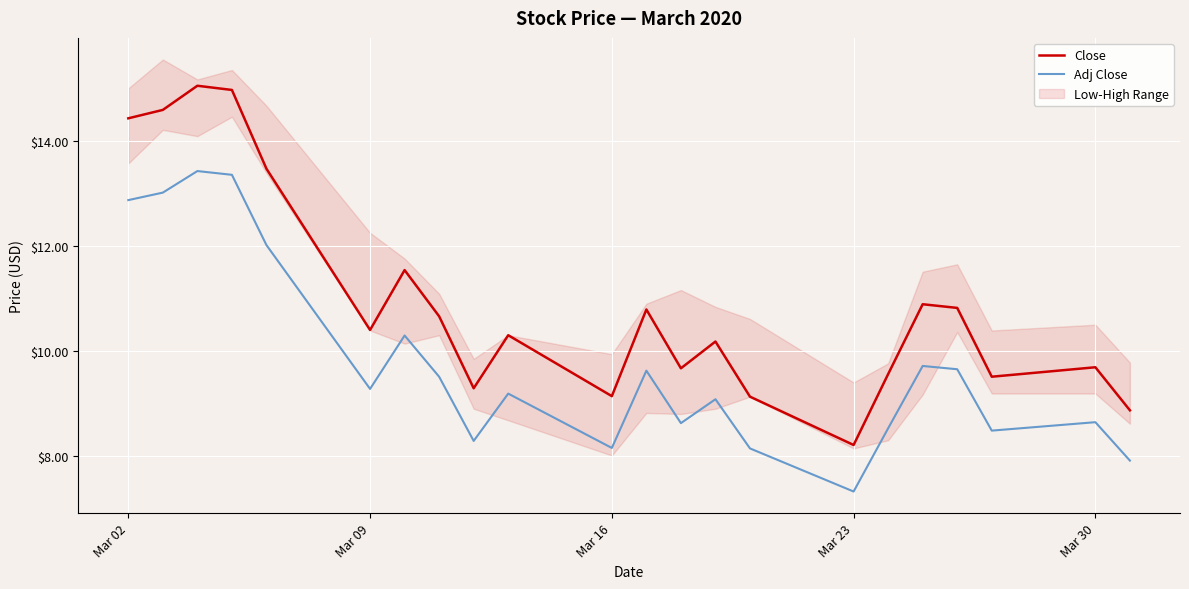

True or false: Close has a value of 10.4 at Mar 09.

True